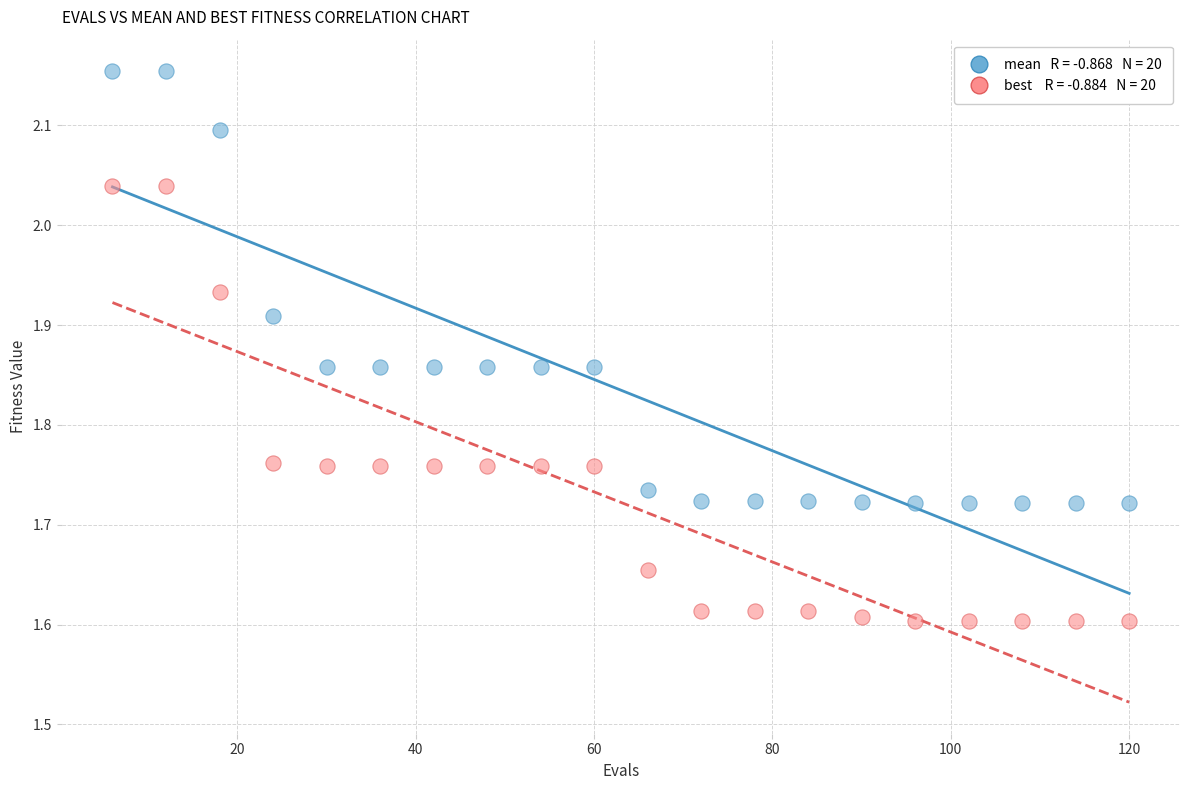

Across all data points, what is the range of X values (max minus min)?

114.0